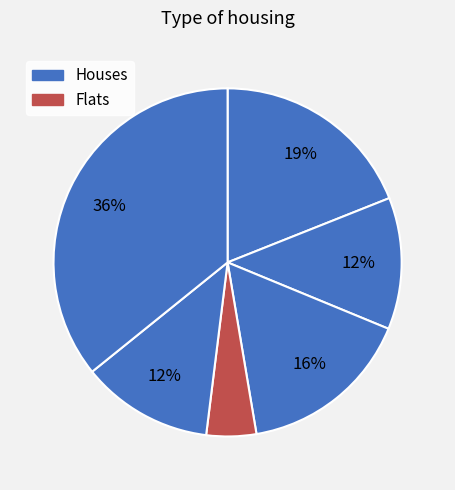

Count the number of slices in the pie.

6